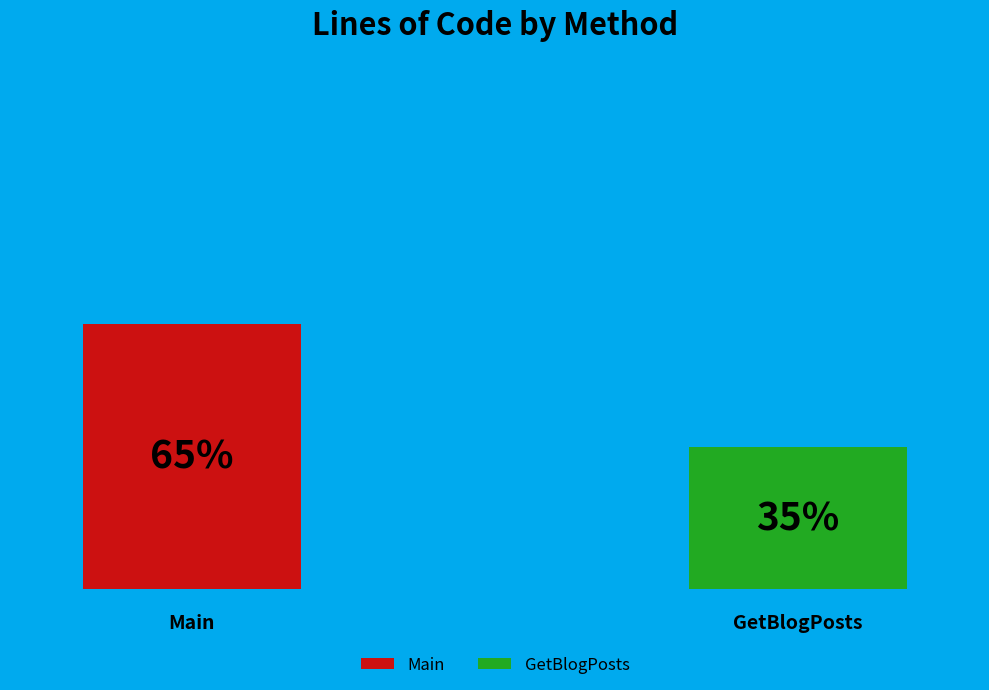

What portion of the pie excludes GetBlogPosts?

65.2%